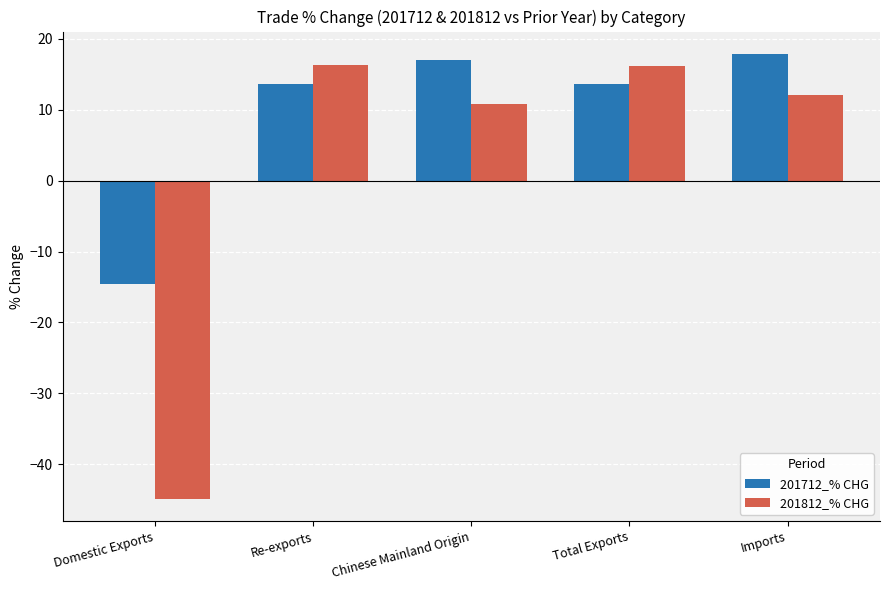

Which series has the largest total across all categories?

201712_% CHG